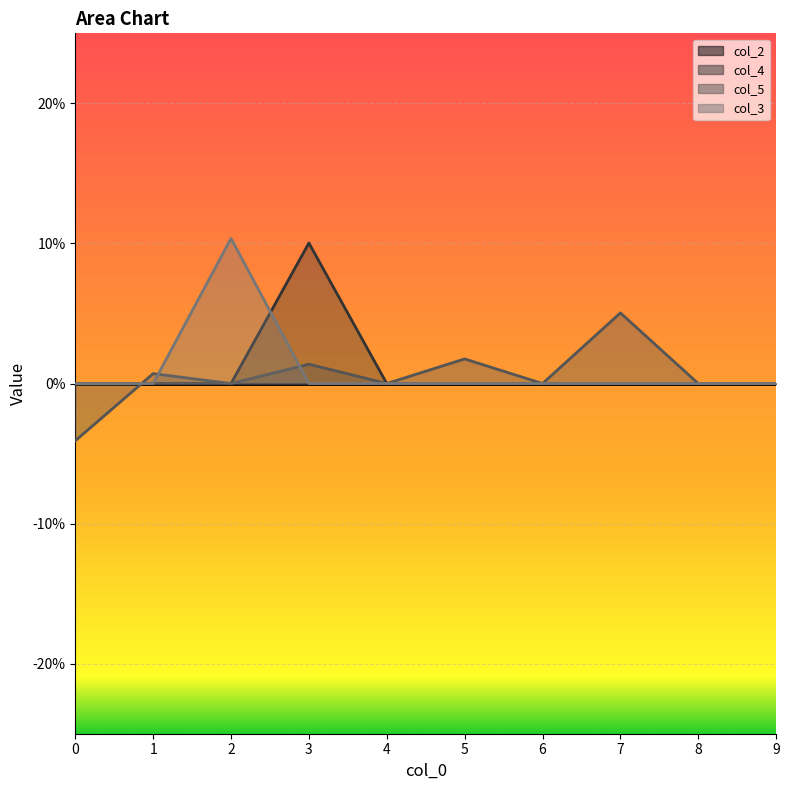

At how many categories does at least one series exceed 0?

5